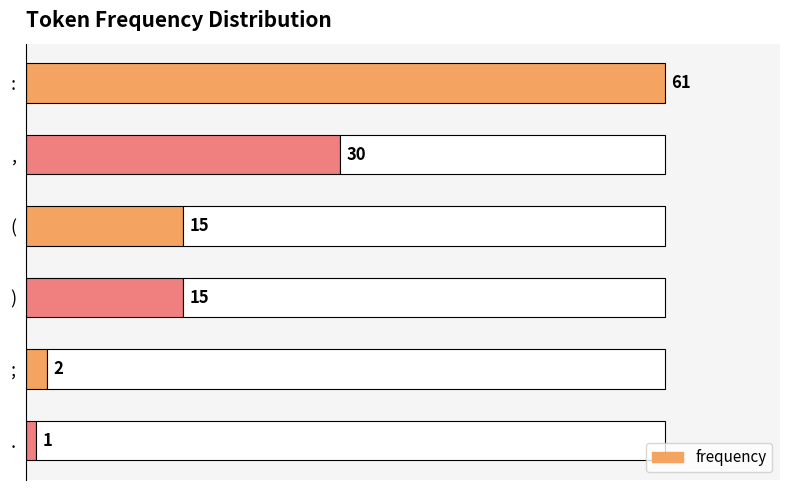

Between . and ;, which is larger?

;